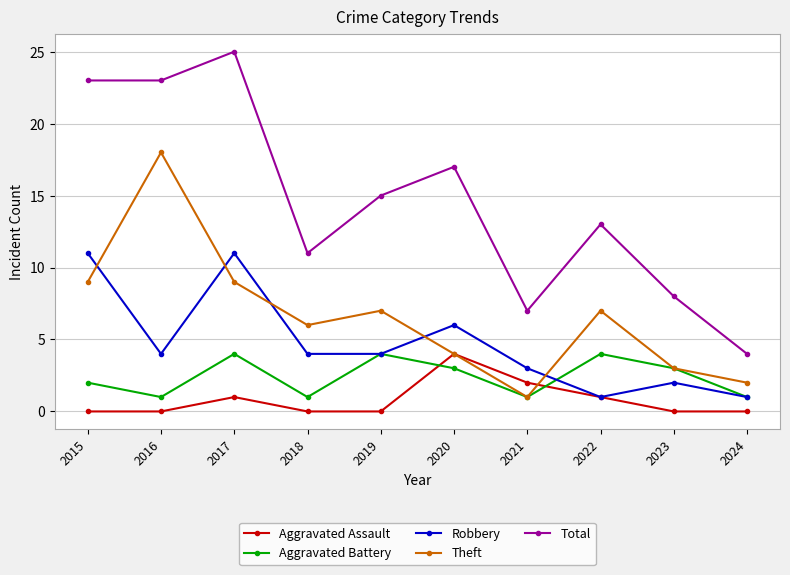

The value of Total at 2016 is 23. True or false?

True